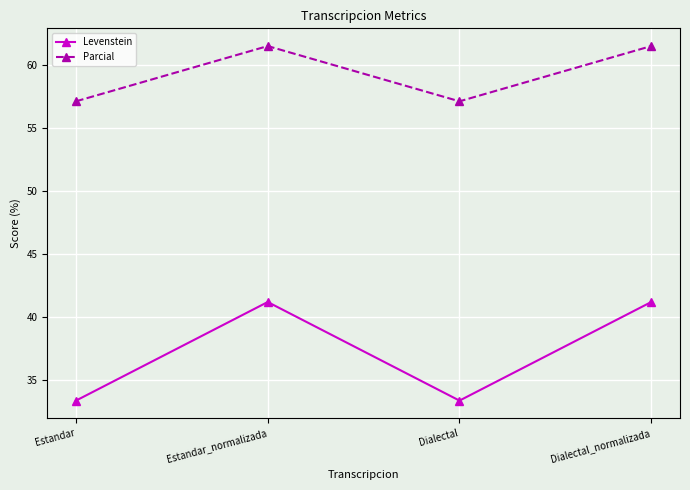

Is the value of Parcial at Dialectal_normalizada greater than the value of Levenstein at Estandar_normalizada?

Yes